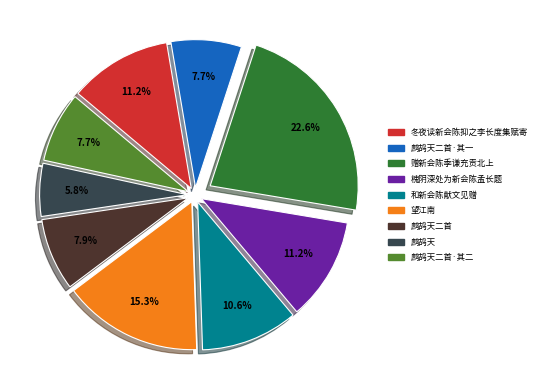

Between 鹧鸪天二首·其二 and 槐阴深处为新会陈孟长题, which is larger?

槐阴深处为新会陈孟长题